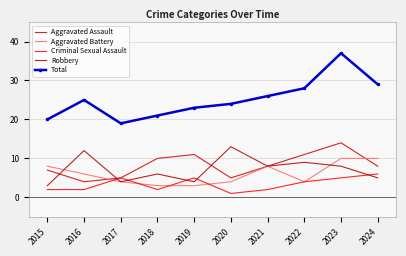

Where does the Aggravated Battery series first go above 6?

2015